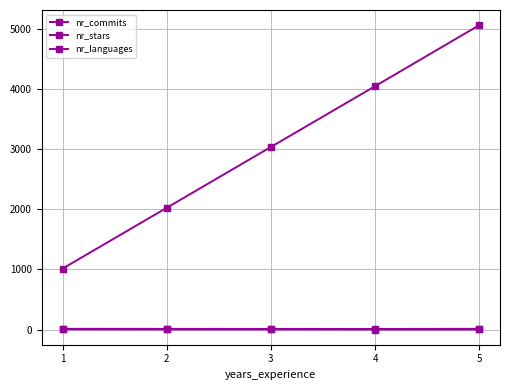

How many data points in nr_commits are less than 3033?

2